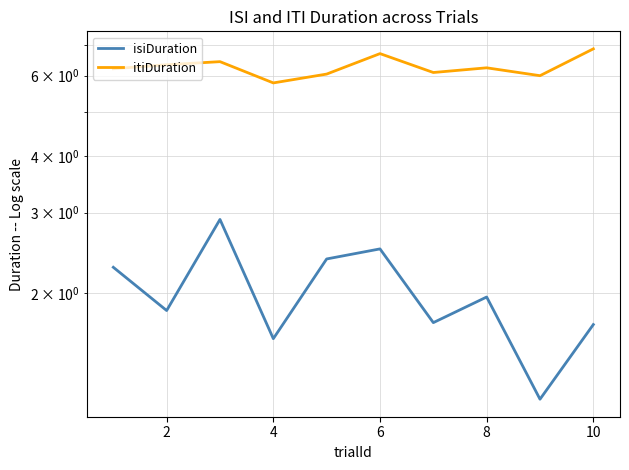

What is the total value across all series at 8?

8.4